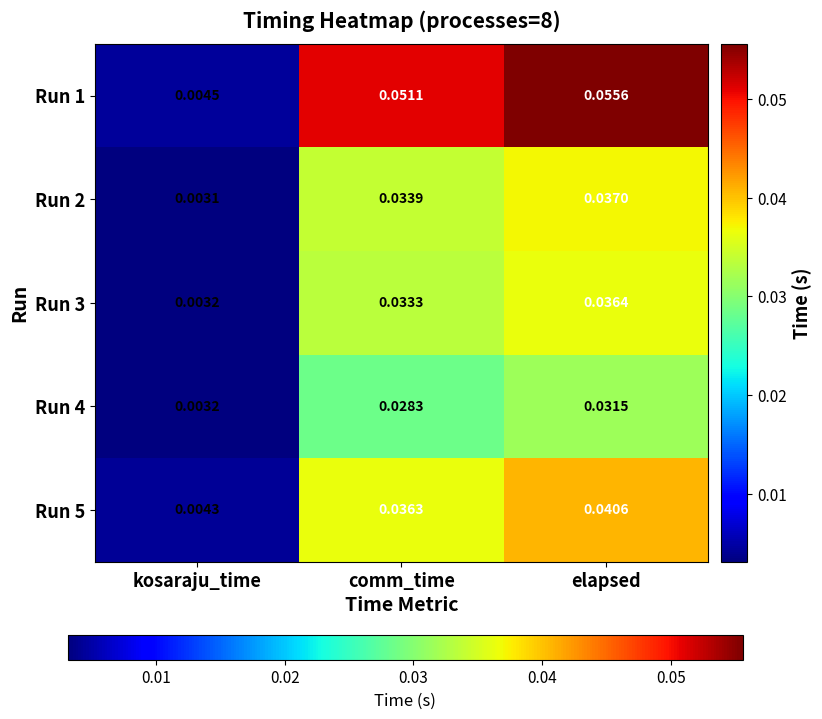

Rank the series by their maximum value, from lowest to highest.

Run 4, Run 3, Run 2, Run 5, Run 1